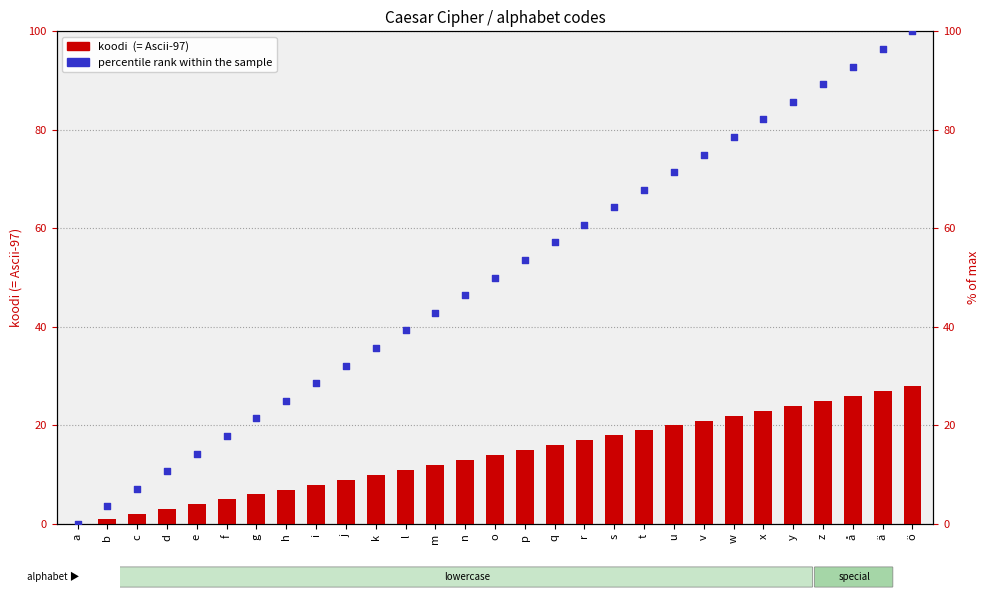

At how many categories does at least one series exceed 24?

22